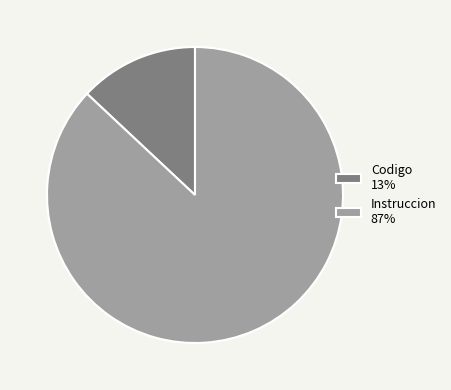

Between Codigo 13% and Instruccion 87%, which is larger?

Instruccion 87%